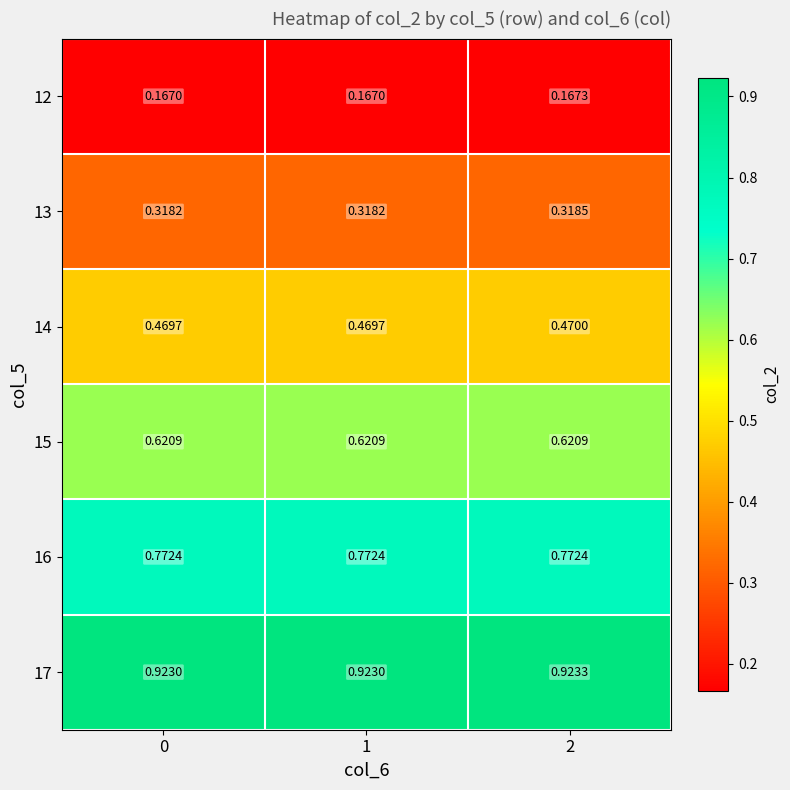

What is the total value across all series at 0?

3.3